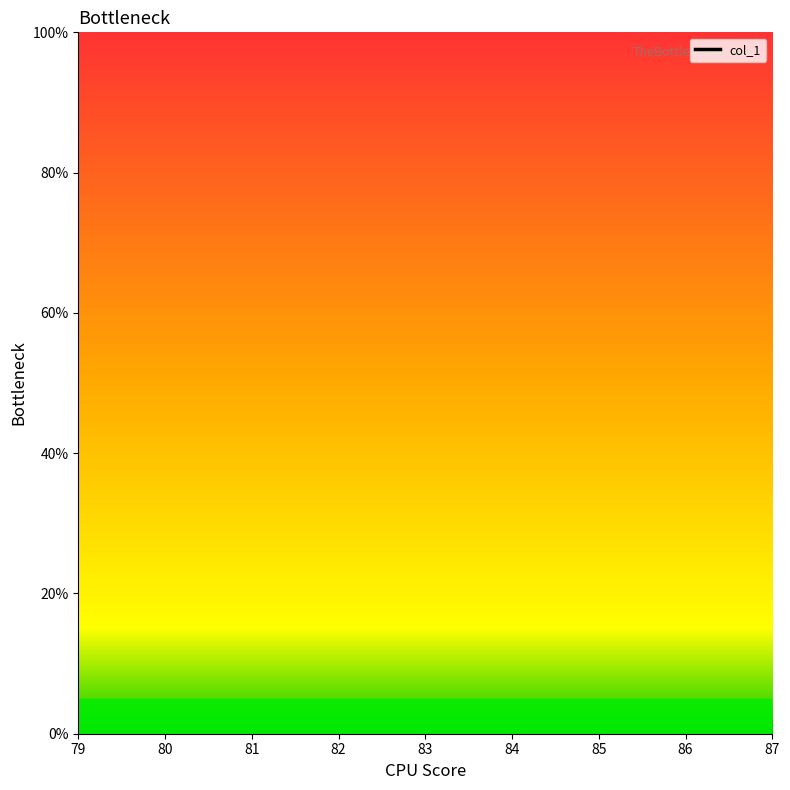

True or false: the data shows nan at 81.

False